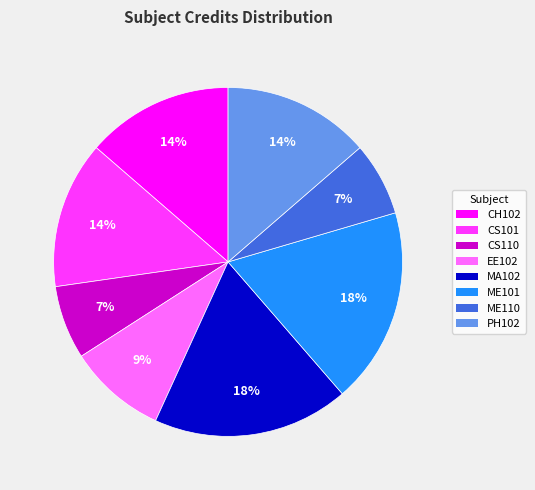

Does MA102 account for over 50% of the chart?

No